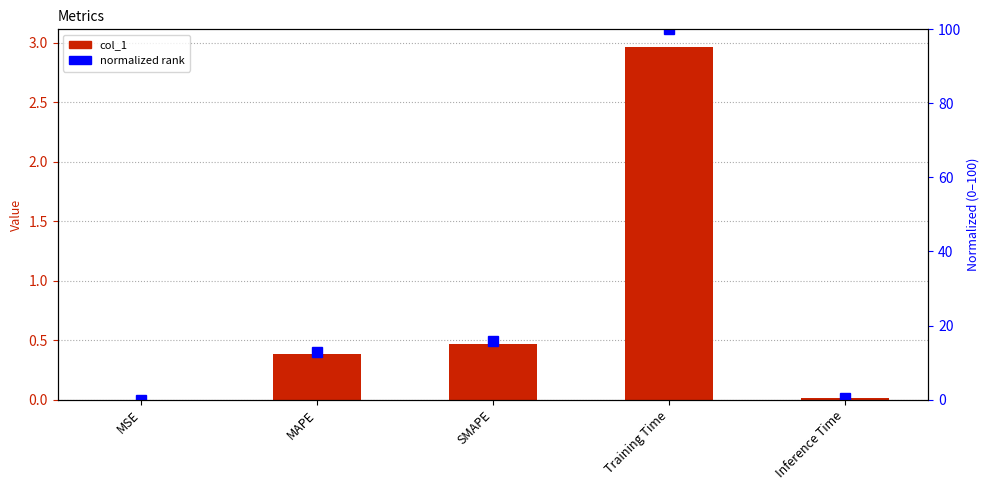

Reading right to left, extract all data points from this chart.

col_1: Inference Time=0.0	Training Time=3.0	SMAPE=0.5	MAPE=0.4	MSE=0.0
normalized rank: Inference Time=0.3	Training Time=100.0	SMAPE=15.9	MAPE=12.8	MSE=0.0